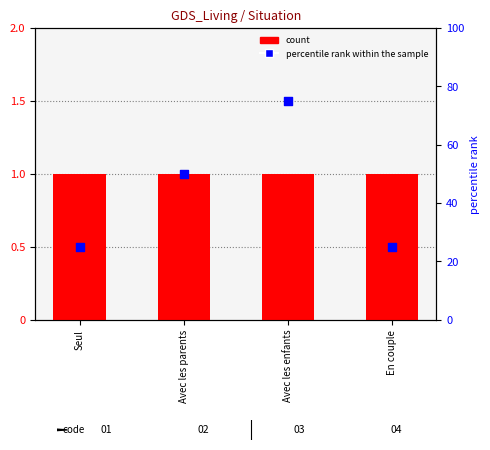

Which series has the largest total across all categories?

percentile rank within the sample